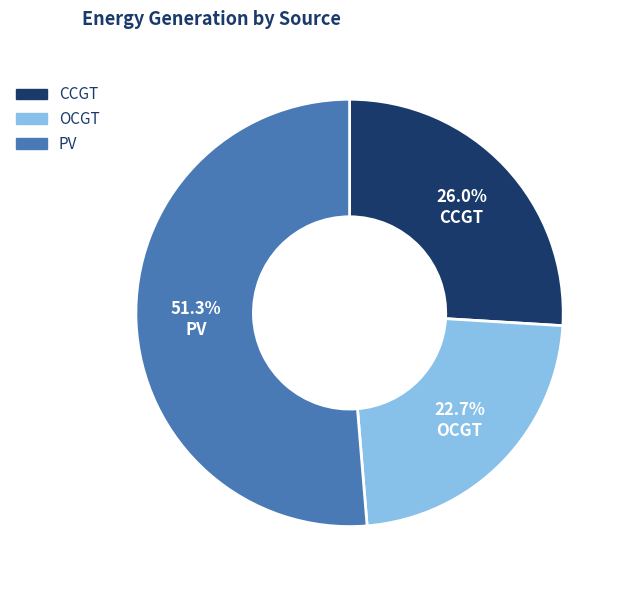

Does any single category account for the majority?

Yes